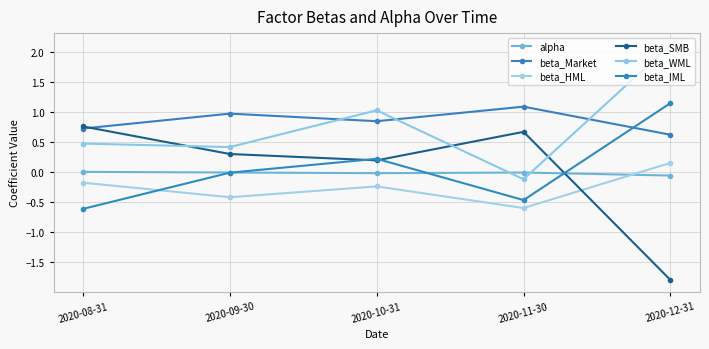

At which category is the sum across all series the highest?

2020-12-31